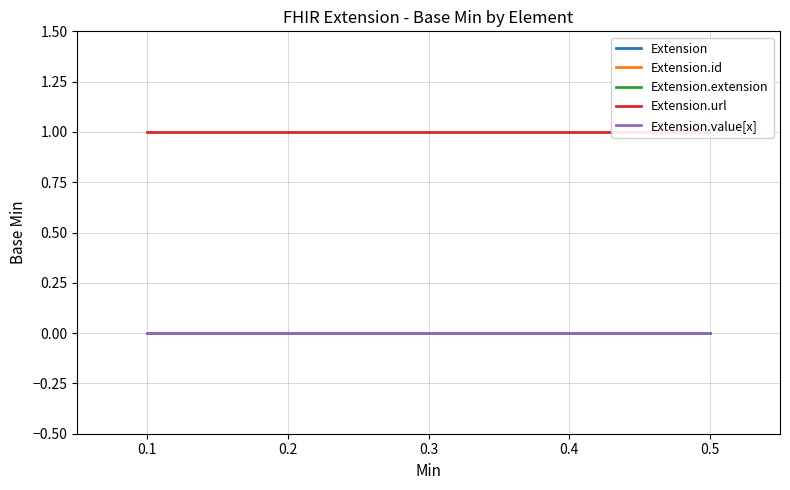

What are all the series names shown in the legend?

Extension, Extension.id, Extension.extension, Extension.url, Extension.value[x]